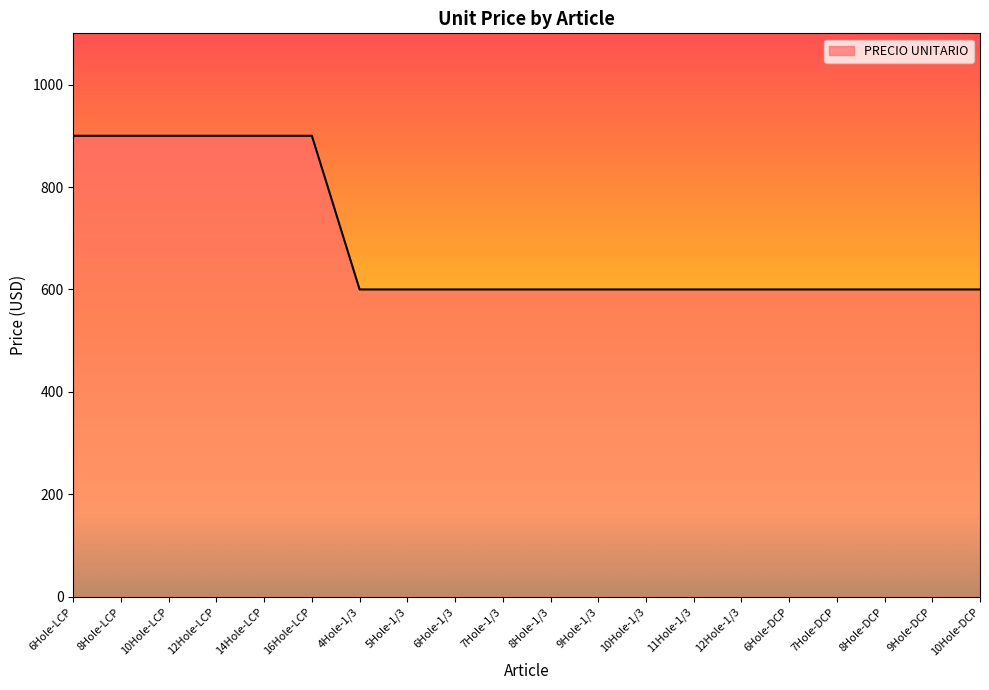

What is the change in value from 6Hole-LCP to 12Hole-1/3?

-300